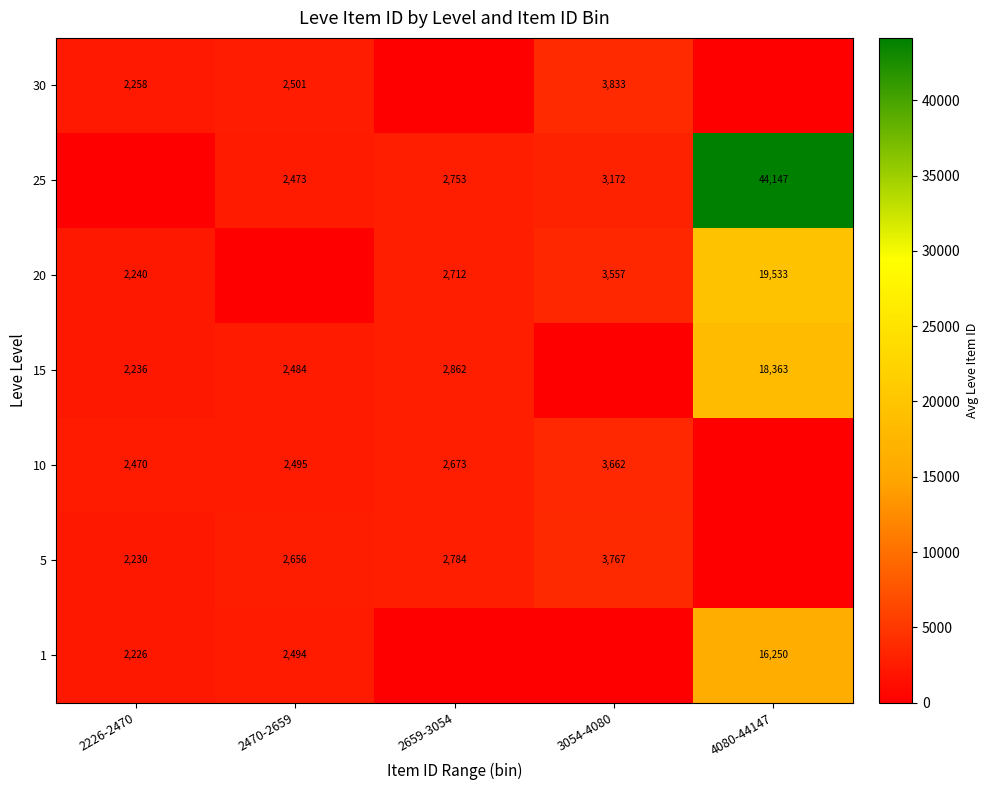

The 30 series shows 4016 at 2470-2659. True or false?

False